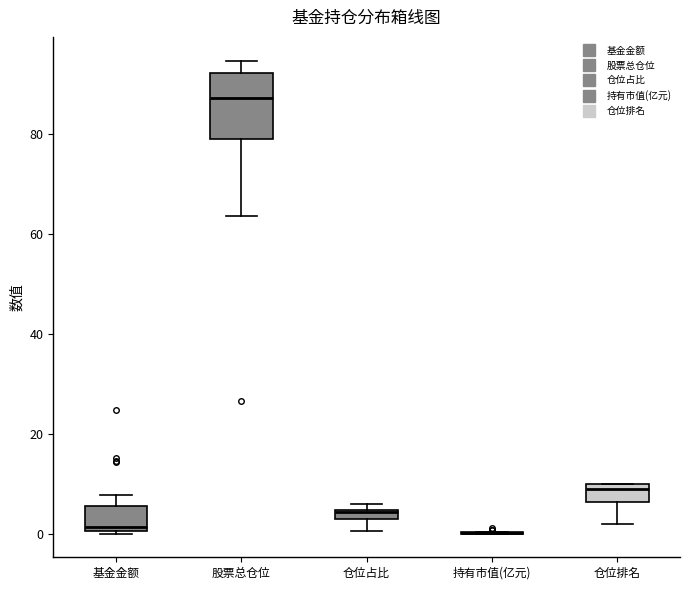

Which box is the tallest, from its lower edge to its upper edge?

股票总仓位